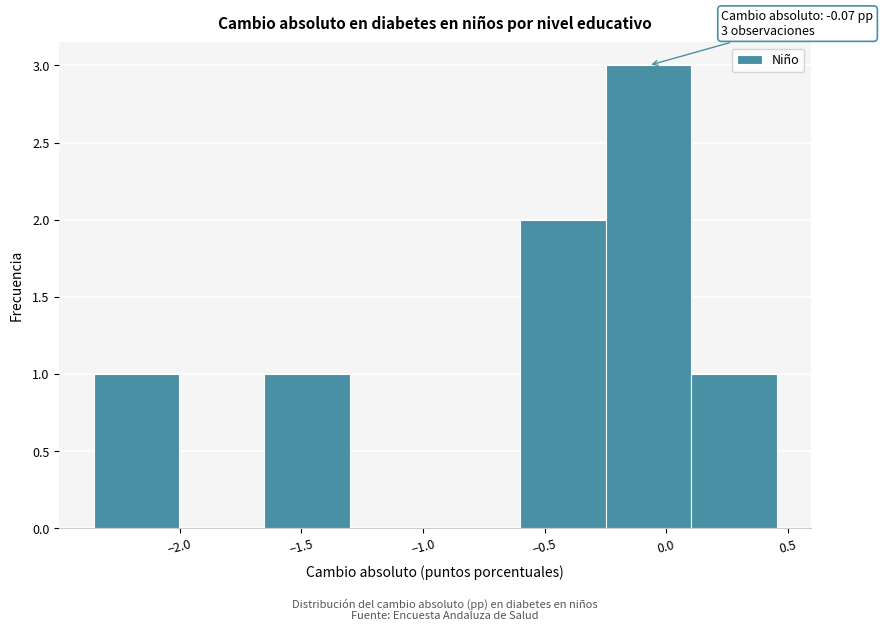

Which range on the x-axis has the tallest bar?

-0.25 to 0.10